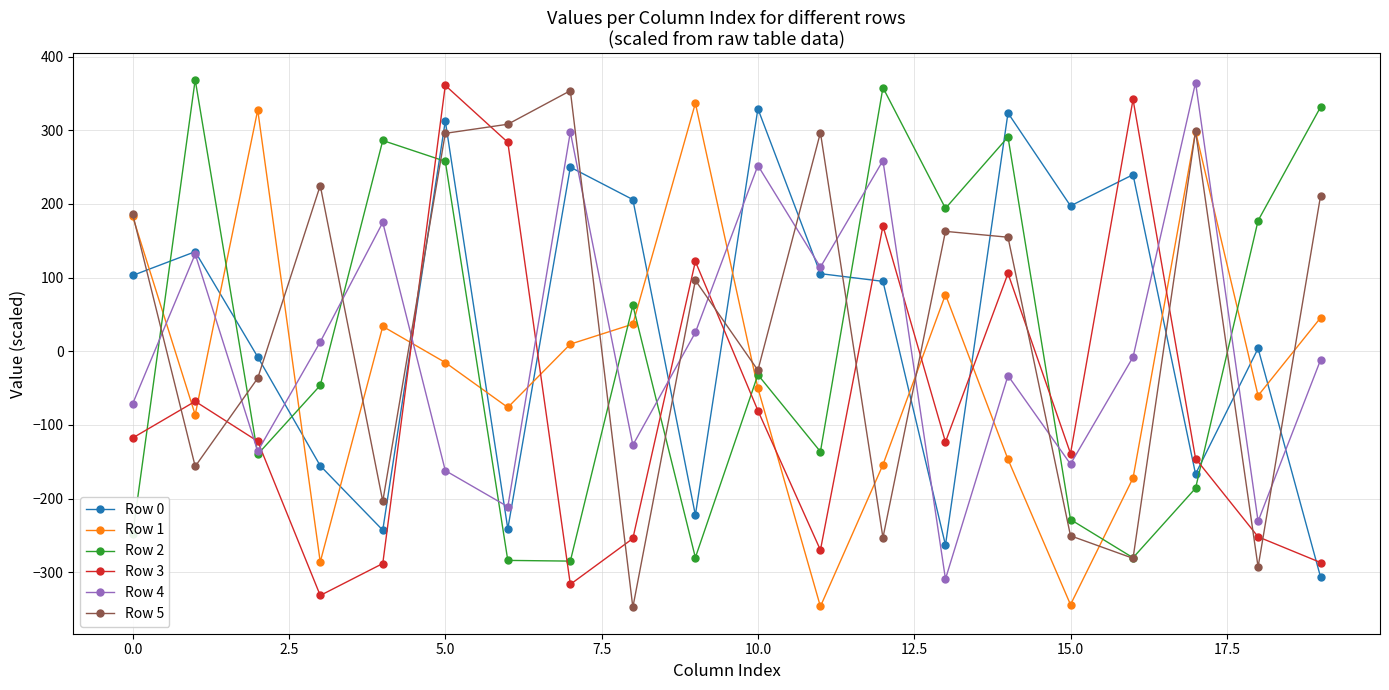

What are all the series names shown in the legend?

Row 0, Row 1, Row 2, Row 3, Row 4, Row 5